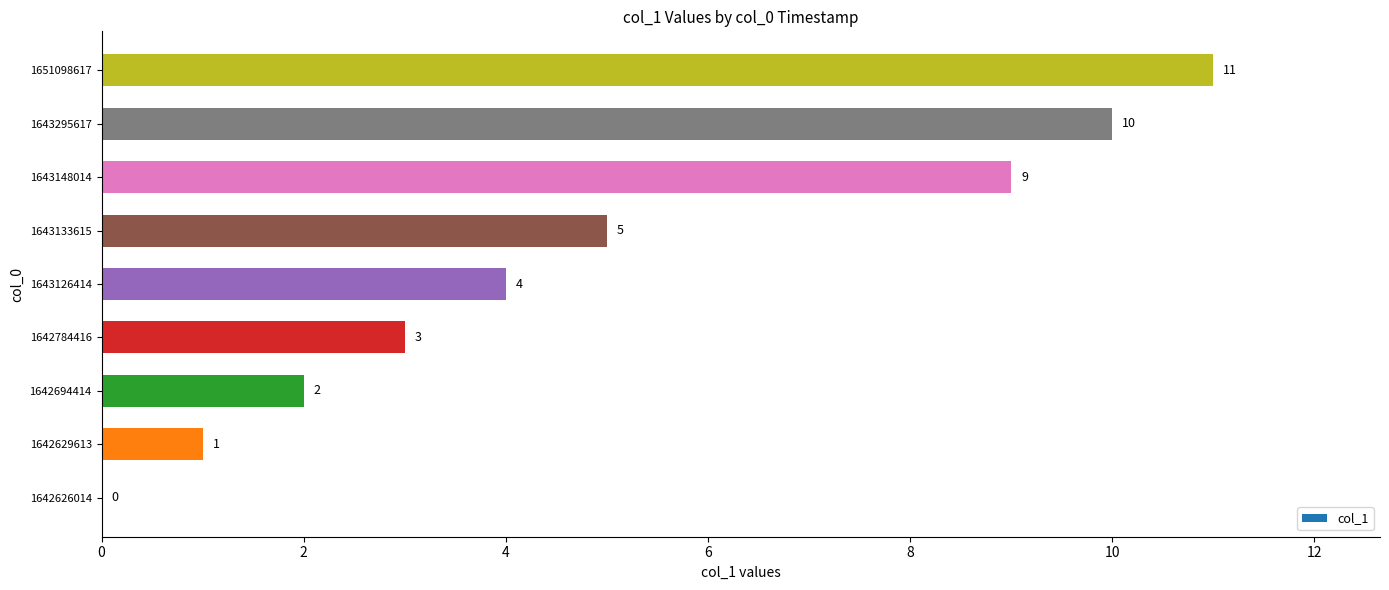

Is it true that the value at 1642626014 is 0?

True